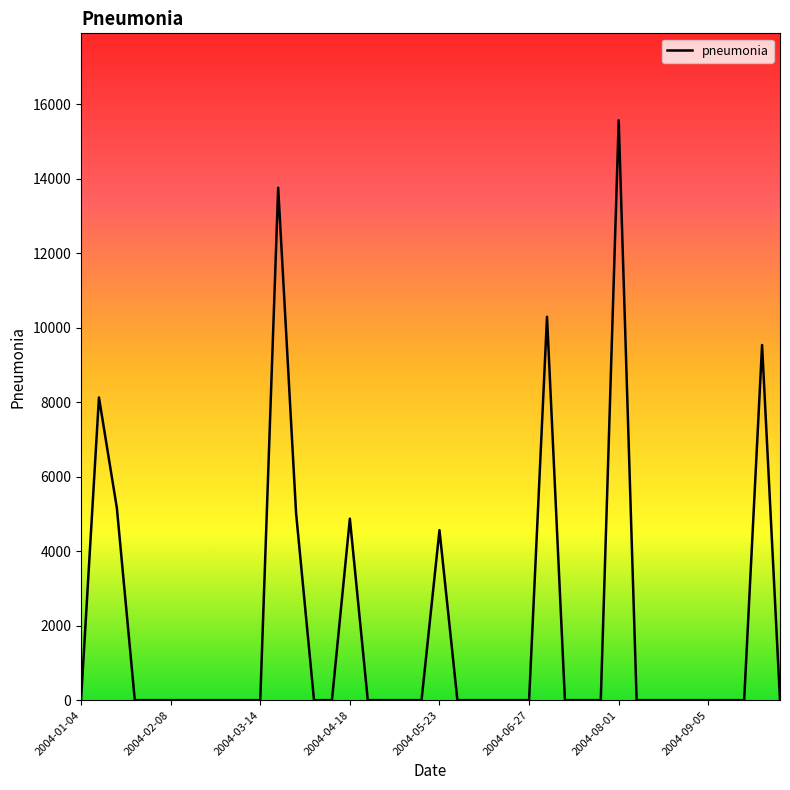

What is the greatest value displayed?

15563.0